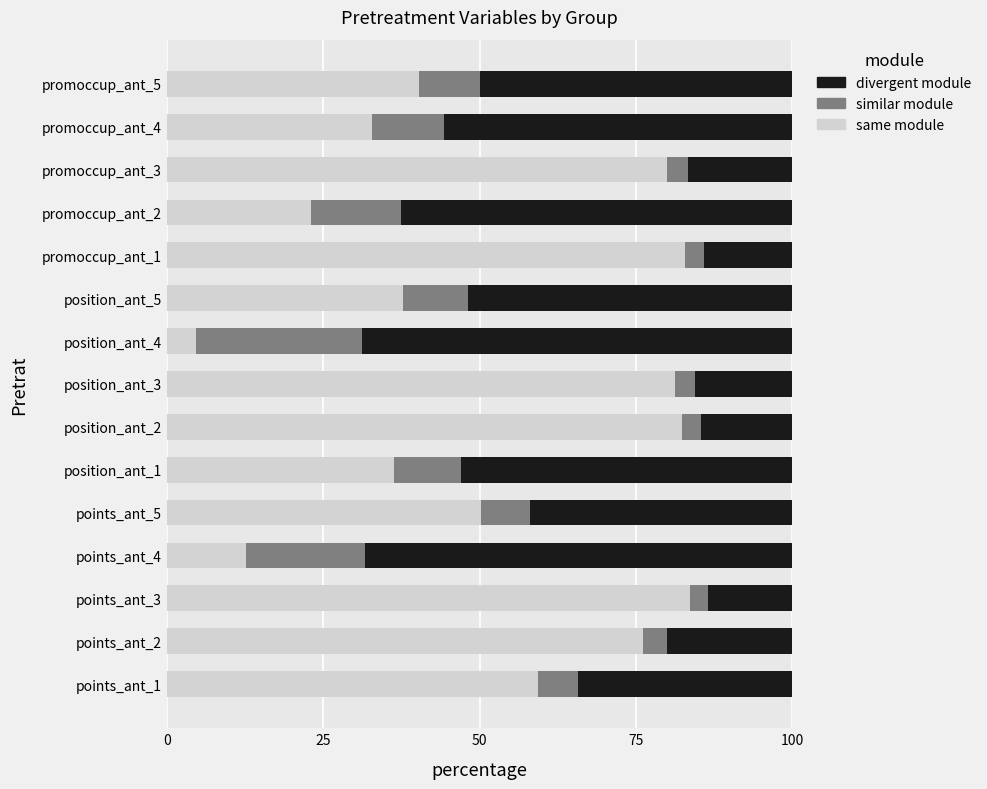

What is the difference between the maximum and second lowest values in the same module series?

70.9